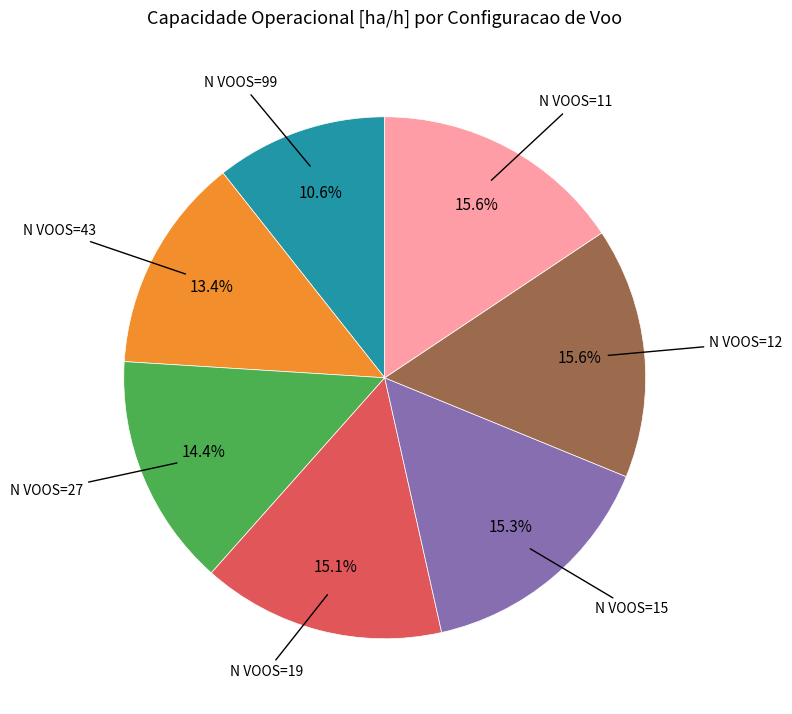

Is there a majority slice in this chart?

No